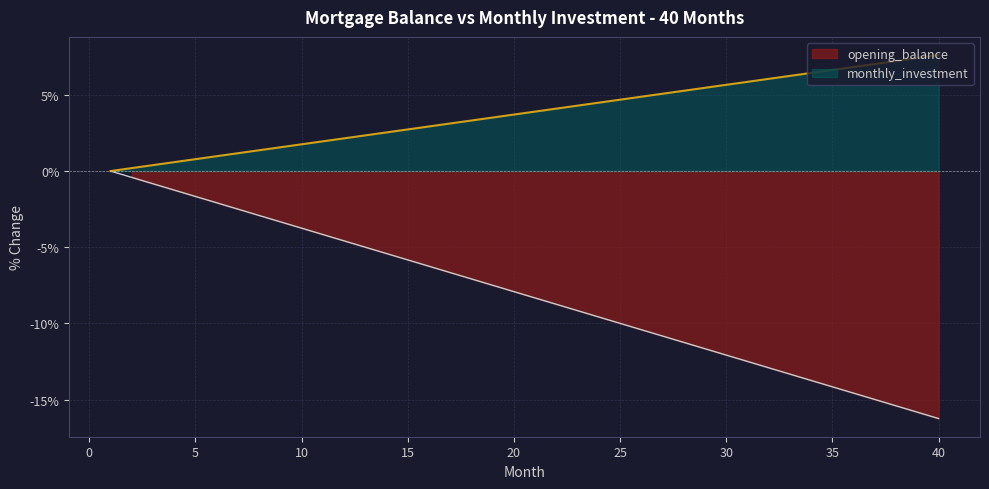

Does the chart display data point markers on the line(s)?

No